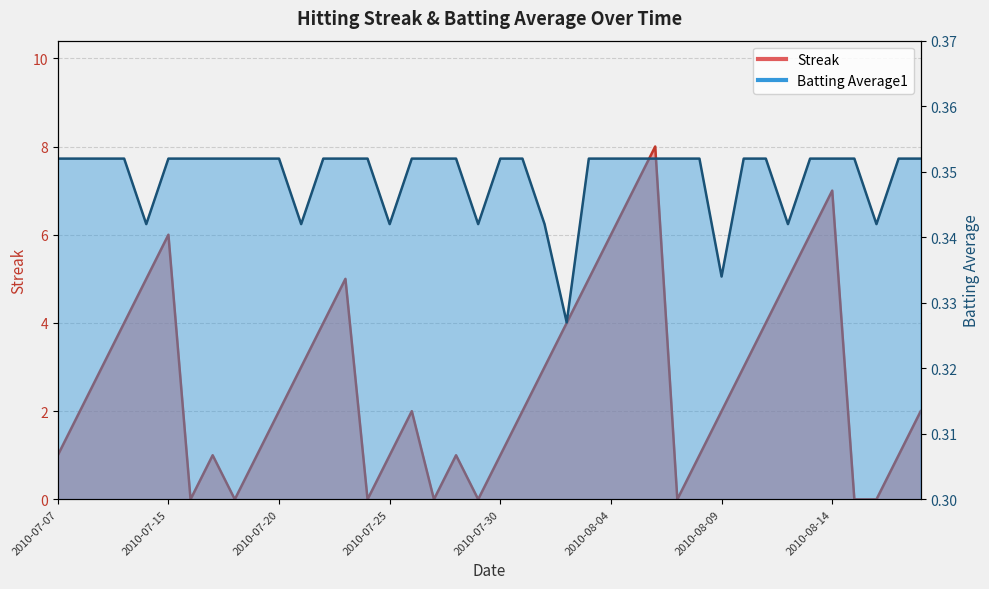

How many values in the Streak series are below 2?

16